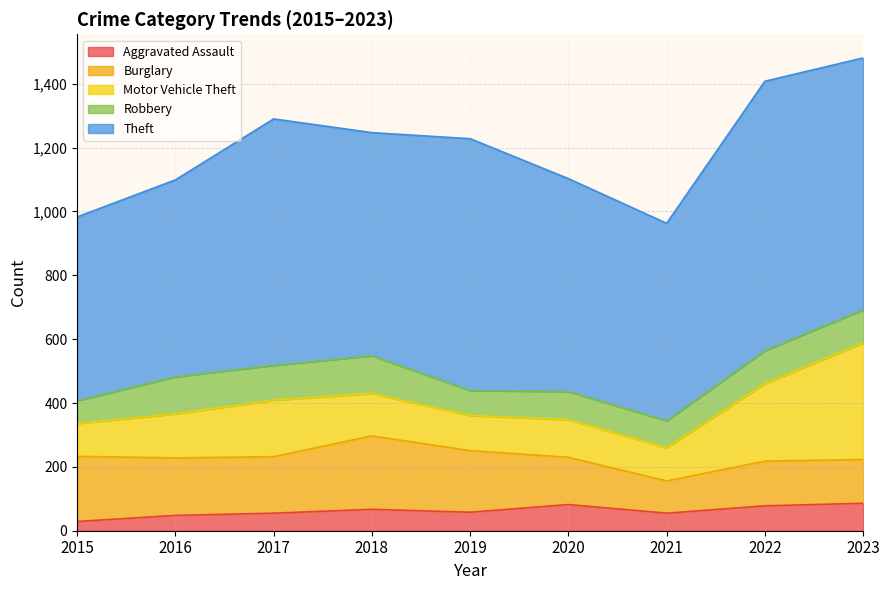

What is the sum of the Aggravated Assault values at 2015 and 2018?

96